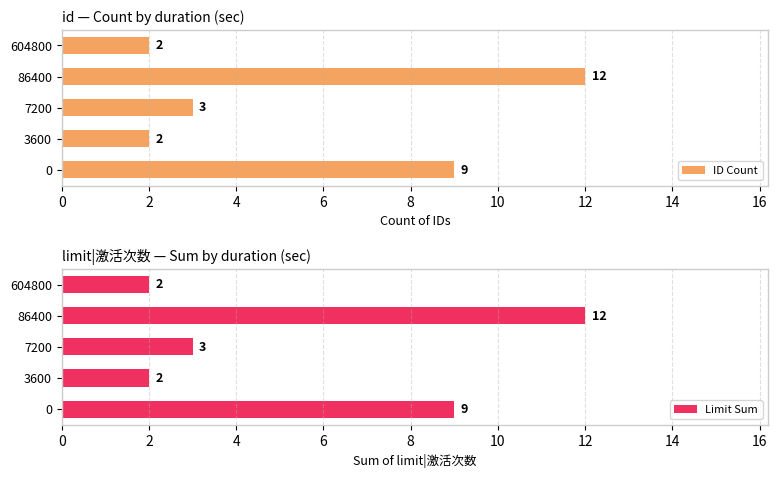

Which series has the largest total across all categories?

ID Count